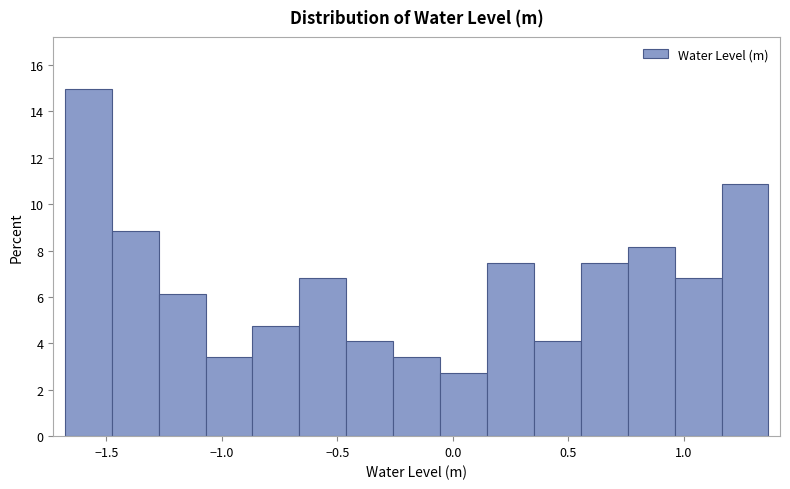

Reading left to right, list every bar in this chart as the range it spans on the x-axis followed by its height. Neither the bar edges nor the heights are printed on the chart, so give them approximately, as read against the axes.

-1.70 to -1.50: 15.0
-1.50 to -1.25: 8.8
-1.25 to -1.05: 6.2
-1.05 to -0.85: 3.4
-0.85 to -0.65: 4.8
-0.65 to -0.45: 6.8
-0.45 to -0.25: 4.0
-0.25 to -0.05: 3.4
-0.05 to 0.15: 2.8
0.15 to 0.35: 7.4
0.35 to 0.55: 4.0
0.55 to 0.75: 7.4
0.75 to 0.95: 8.2
0.95 to 1.15: 6.8
1.15 to 1.35: 10.8